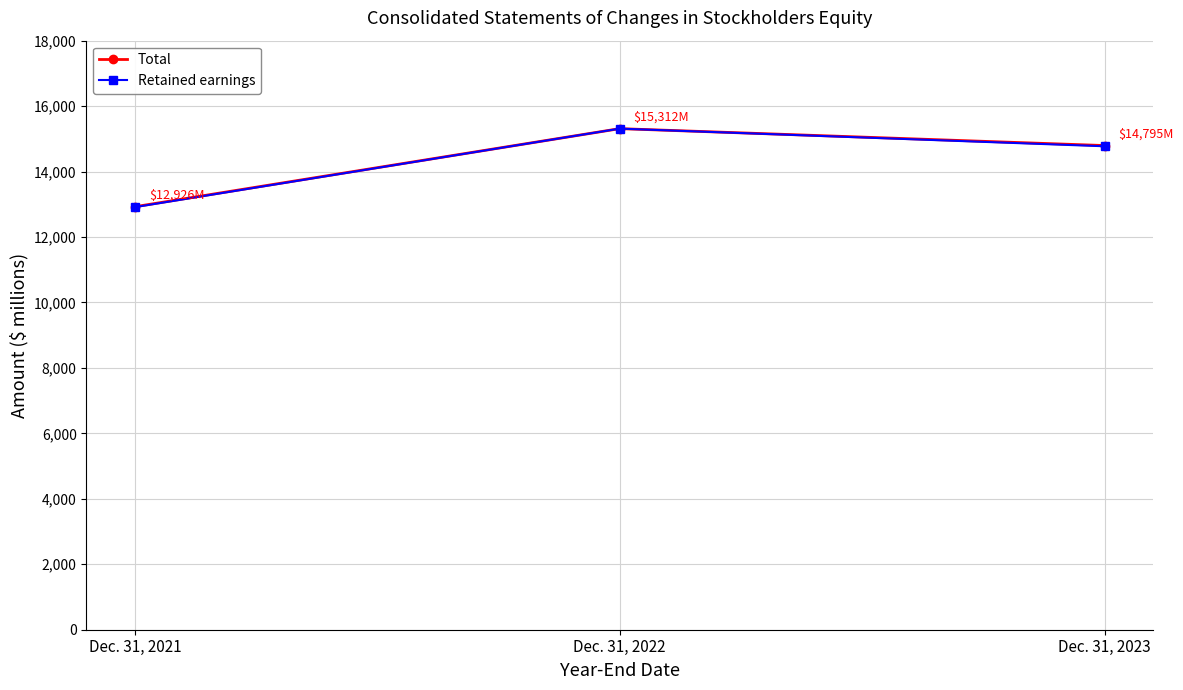

Reading left to right, list all the values displayed in this chart.

Total: 12926	15312	14795
Retained earnings: 12913	15312	14773